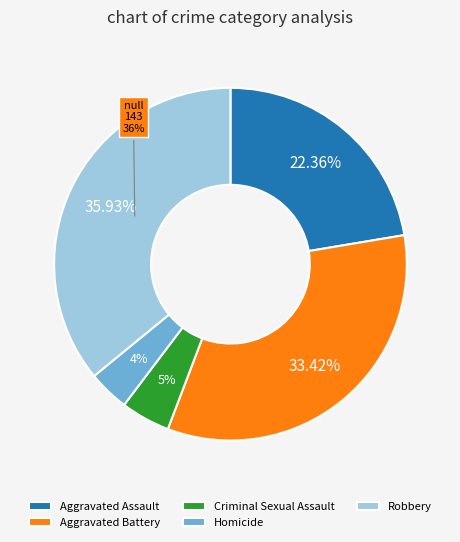

Which category has the smallest portion of the pie?

Homicide